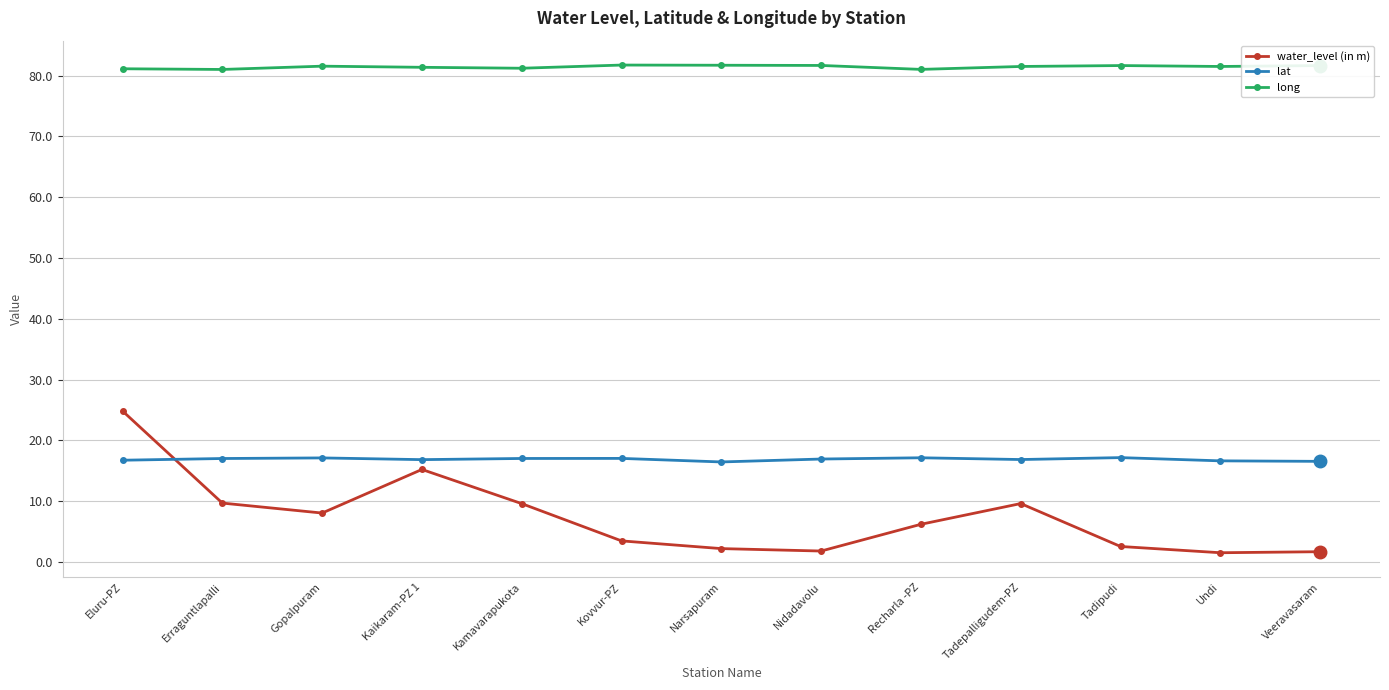

Is it true that long equals 39.5 at Tadipudi?

False